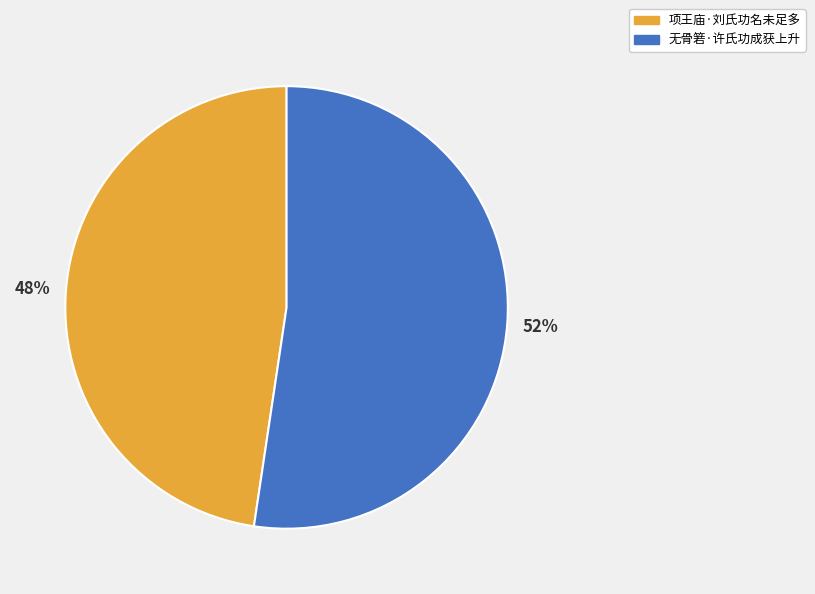

Approximately how many times larger is the value at 无骨箬·许氏功成获上升 compared to 项王庙·刘氏功名未足多?

1.1